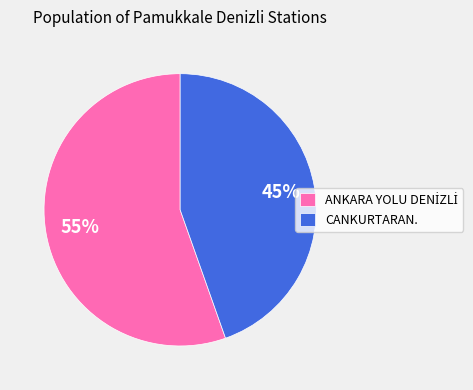

Is there any slice that represents more than half of the pie?

Yes